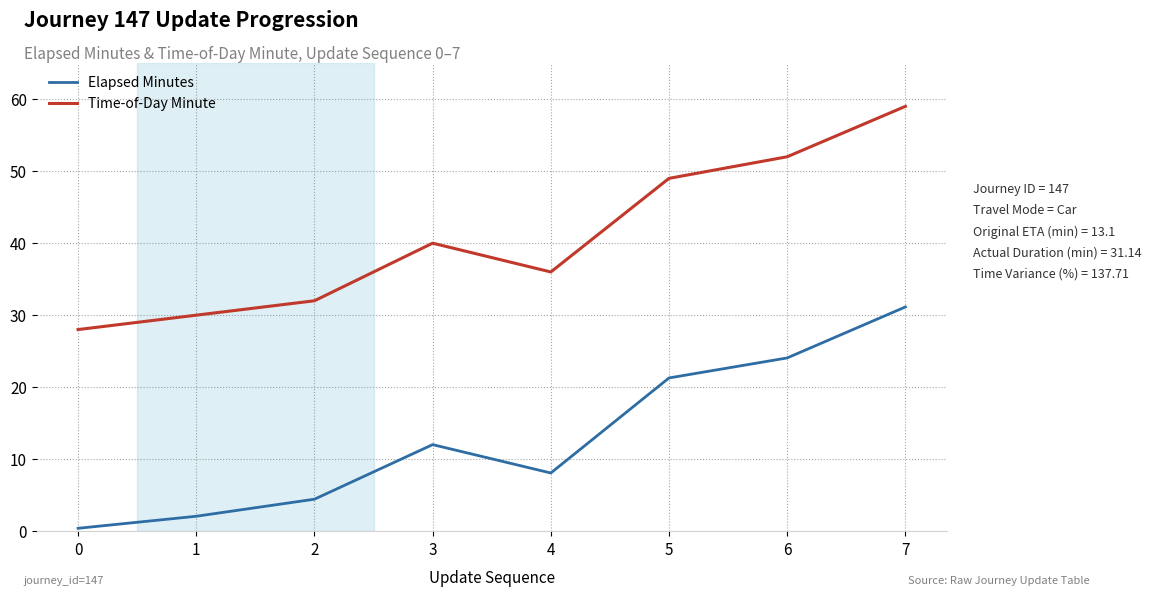

Rank the series at 5 from highest to lowest value.

Time-of-Day Minute, Elapsed Minutes